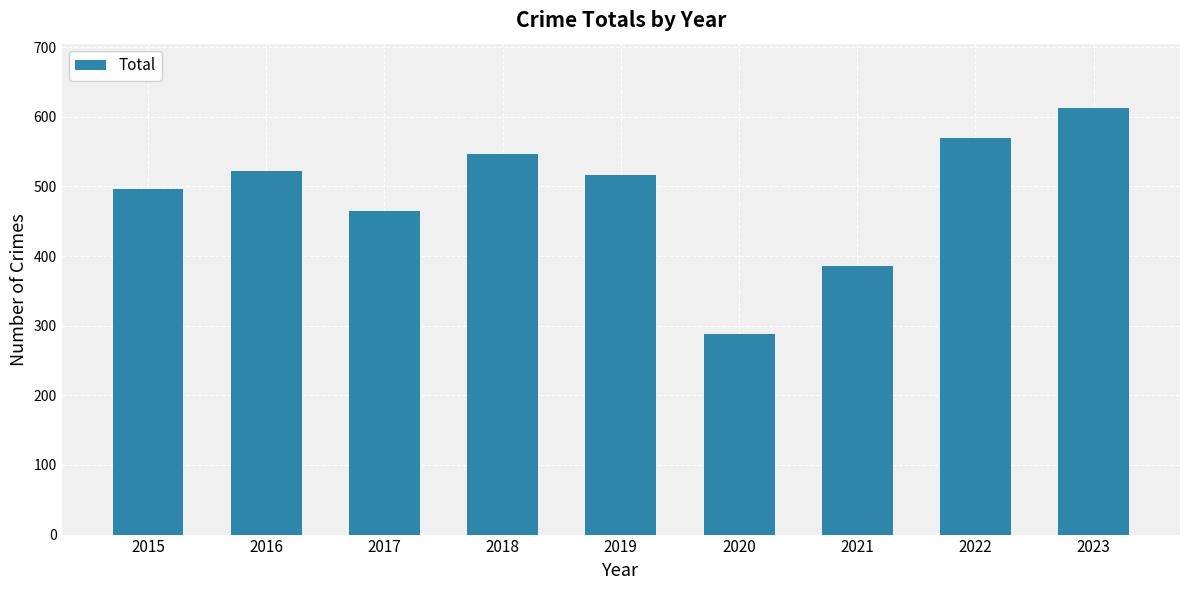

What is the change in value from 2021 to 2023?

+228